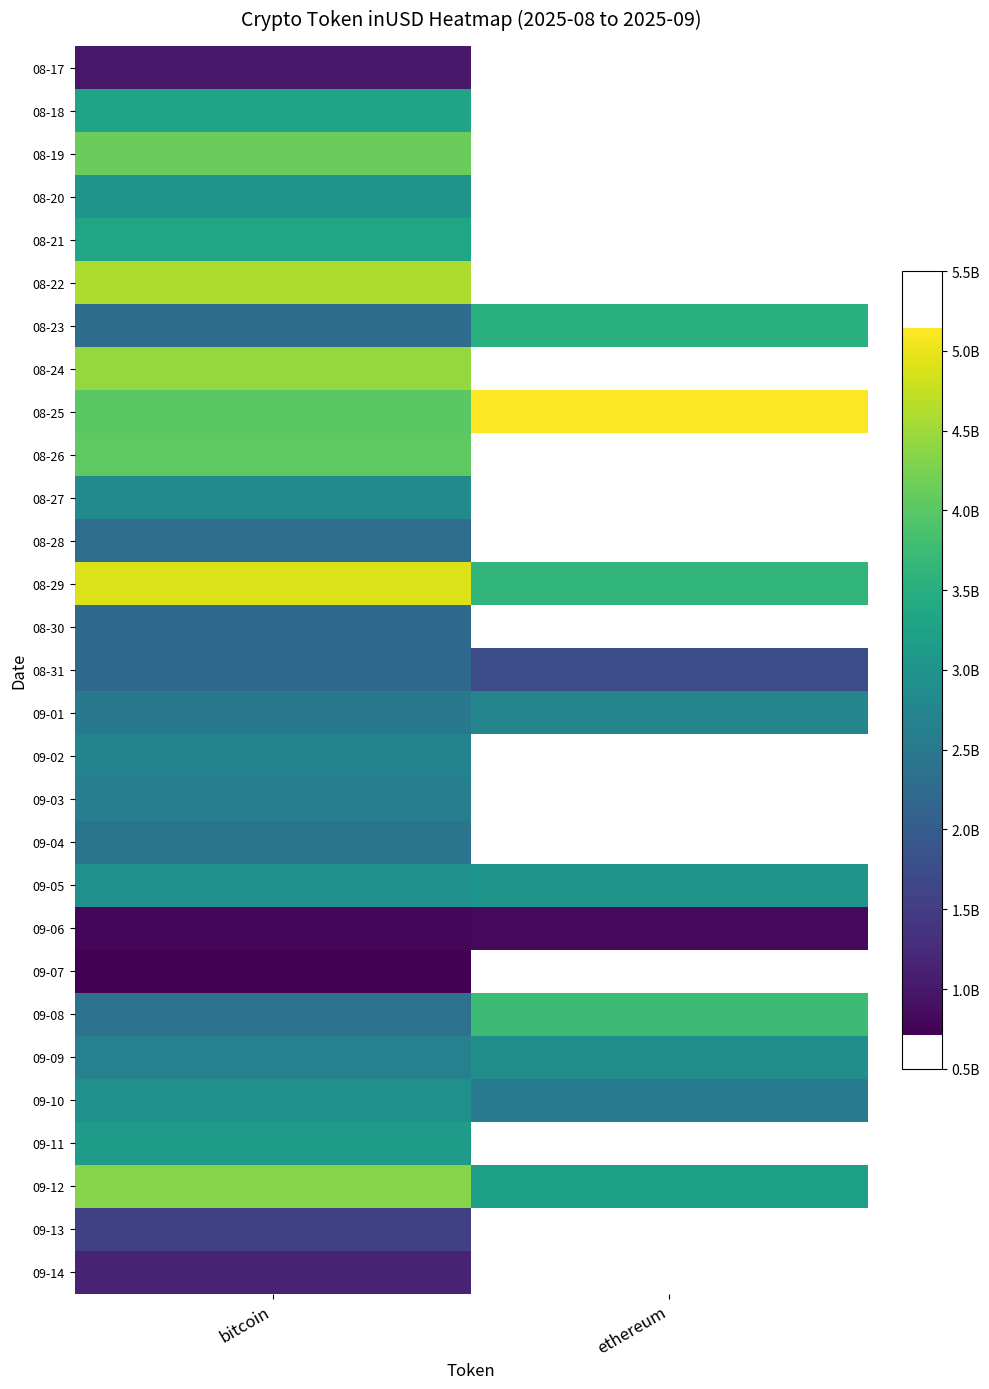

The 09-08 series shows 6375622929.3 at ethereum. True or false?

False